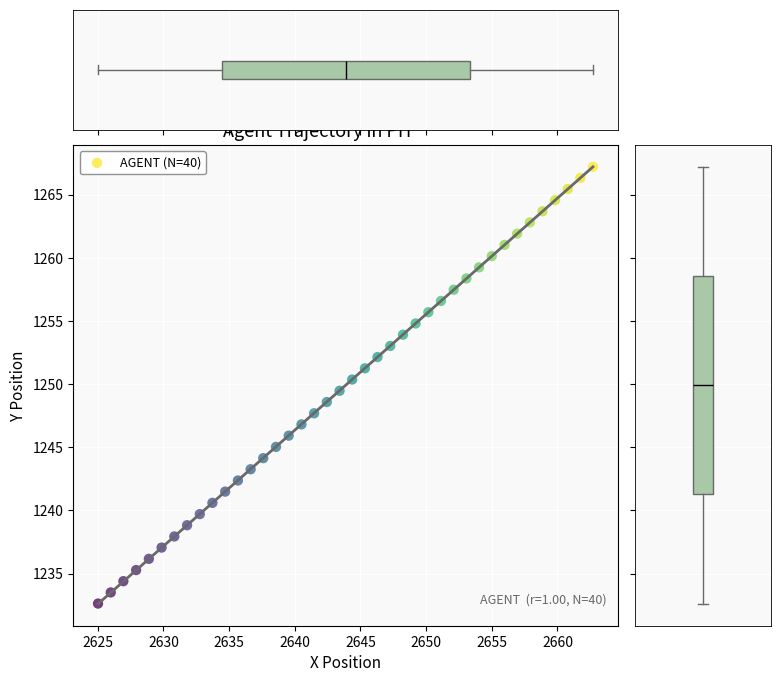

What is the range of Y values (max minus min)?

34.6